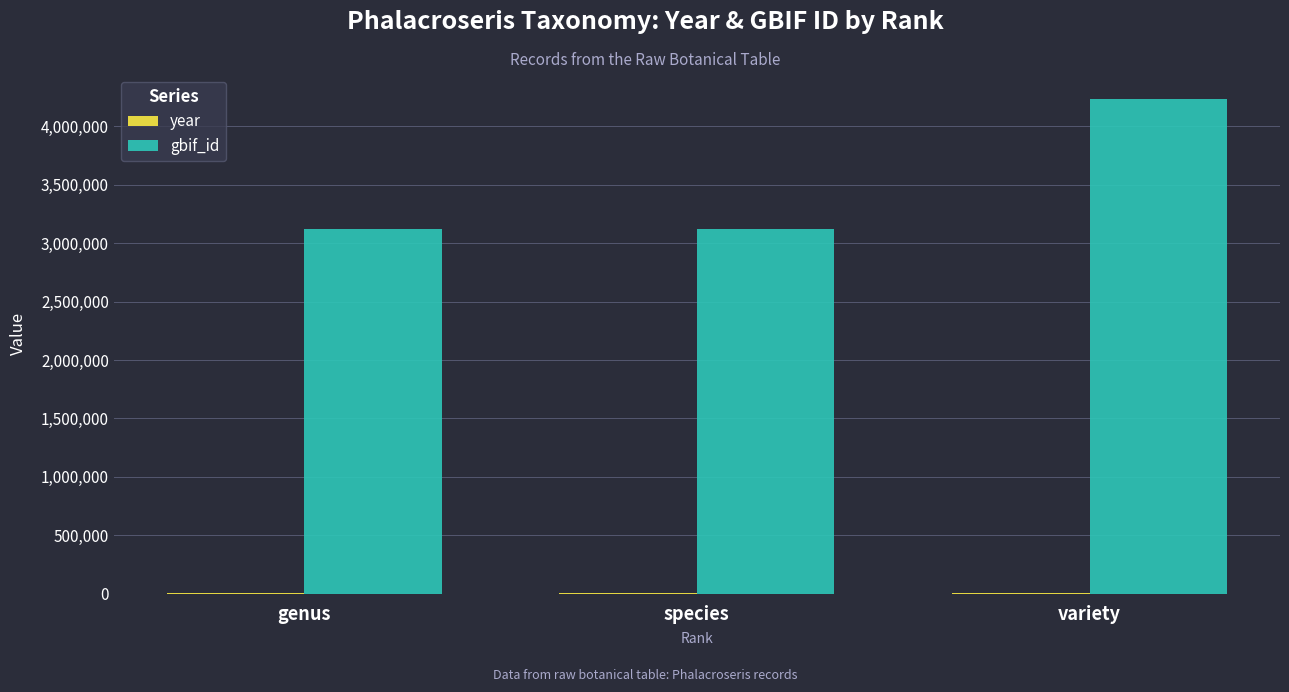

At which category is the sum across all series the highest?

variety